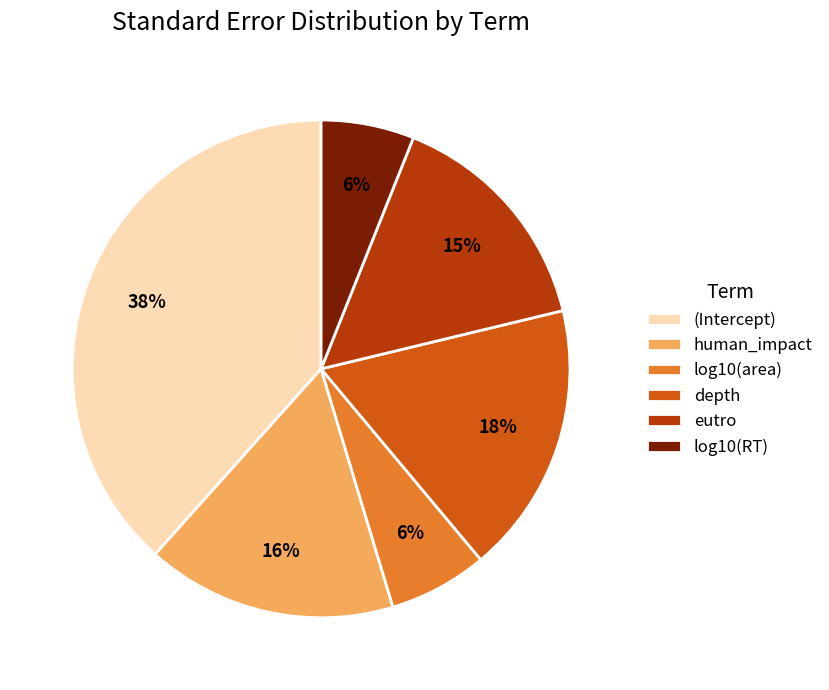

What is the largest slice in the pie chart?

(Intercept)